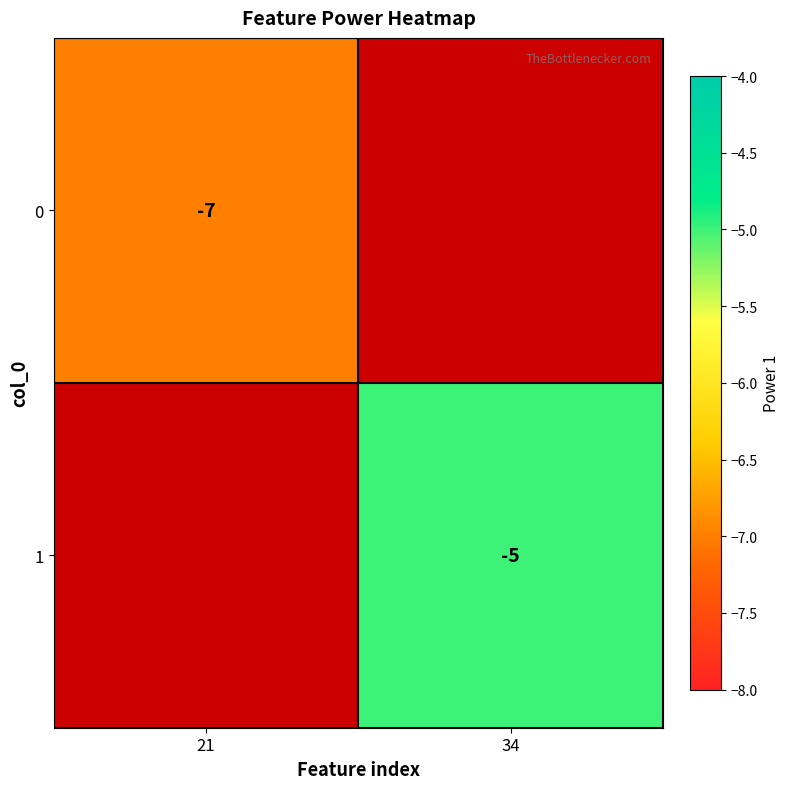

At which category does the chart reach its minimum across all series?

21